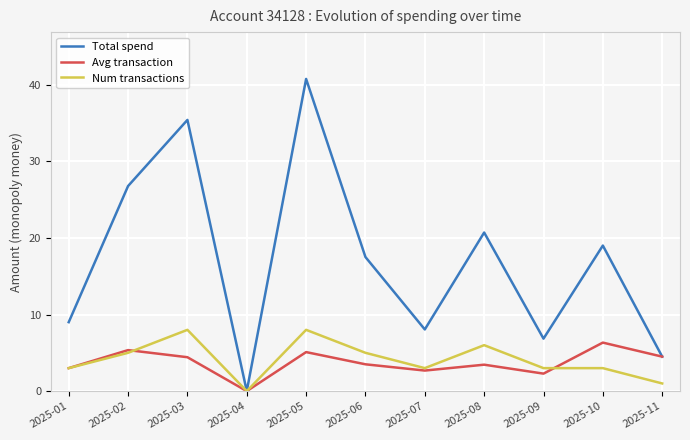

At which label does Total spend first exceed 17?

2025-02